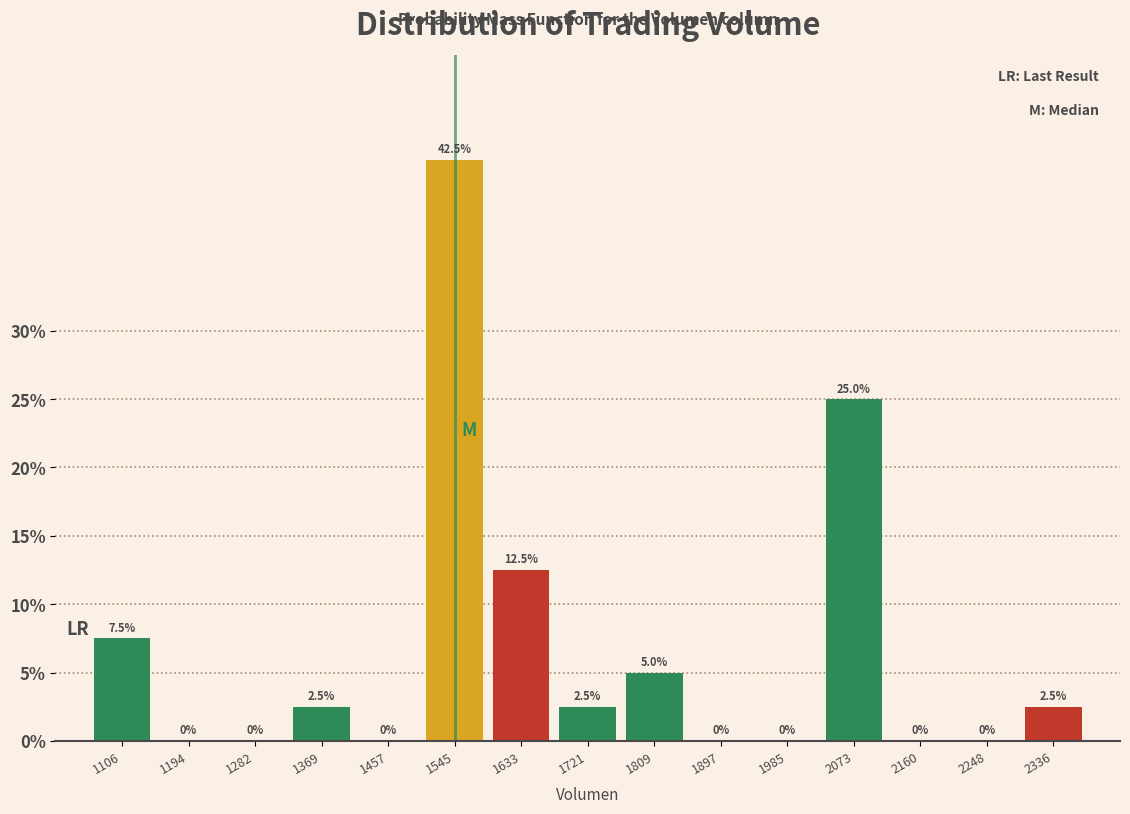

Reading left to right, transcribe this chart: for each bar, give the range it covers on the x-axis and its height. The bar edges are not printed on the chart, so give them approximately, as read against the axis.

1060 to 1150: 7.5
1150 to 1240: 0.0
1240 to 1330: 0.0
1330 to 1410: 2.5
1410 to 1500: 0.0
1500 to 1590: 42.5
1590 to 1680: 12.5
1680 to 1770: 2.5
1770 to 1850: 5.0
1850 to 1940: 0.0
1940 to 2030: 0.0
2030 to 2120: 25.0
2120 to 2200: 0.0
2200 to 2290: 0.0
2290 to 2380: 2.5